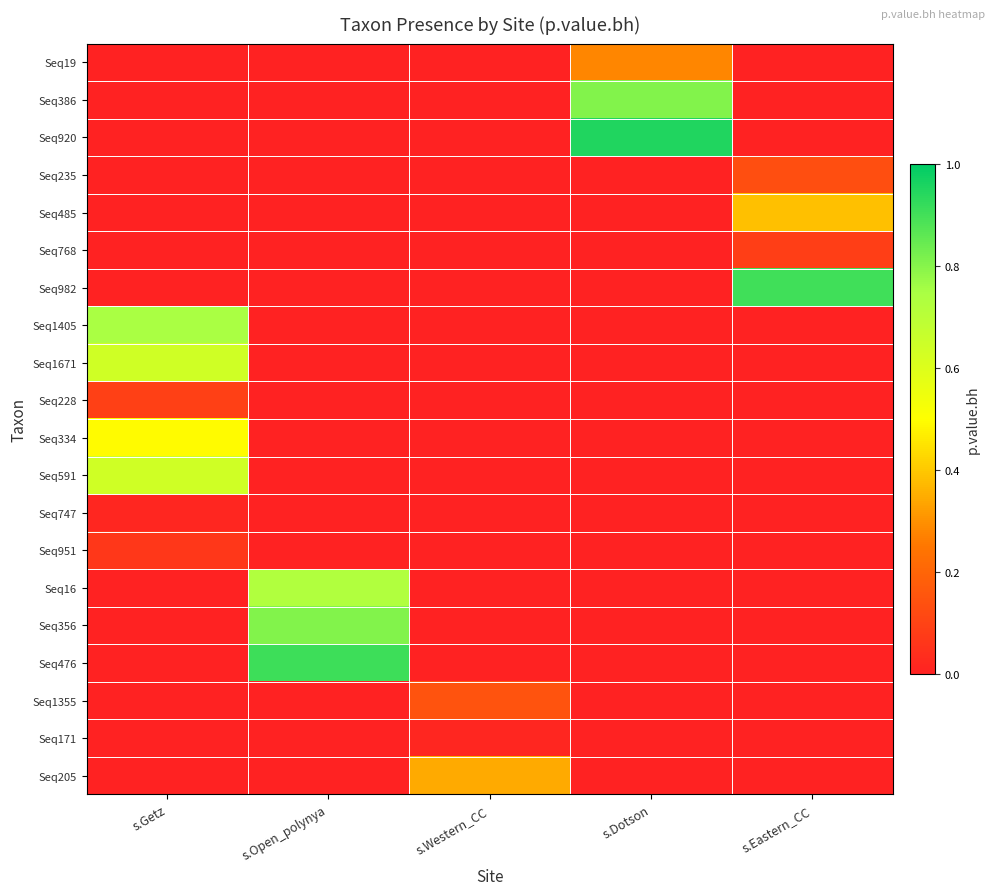

Count the number of categories in the chart.

5